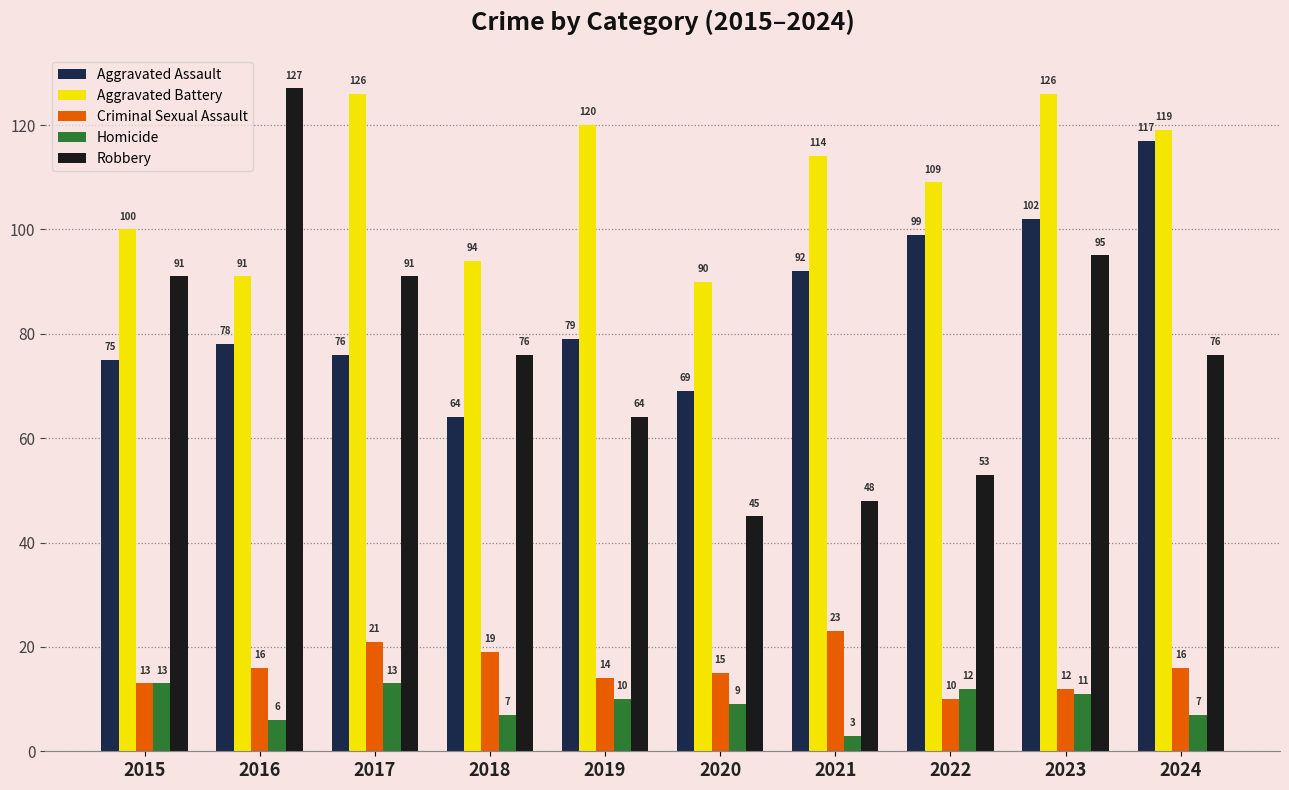

List the labels in order of Aggravated Assault value, smallest first.

2018, 2020, 2015, 2017, 2016, 2019, 2021, 2022, 2023, 2024